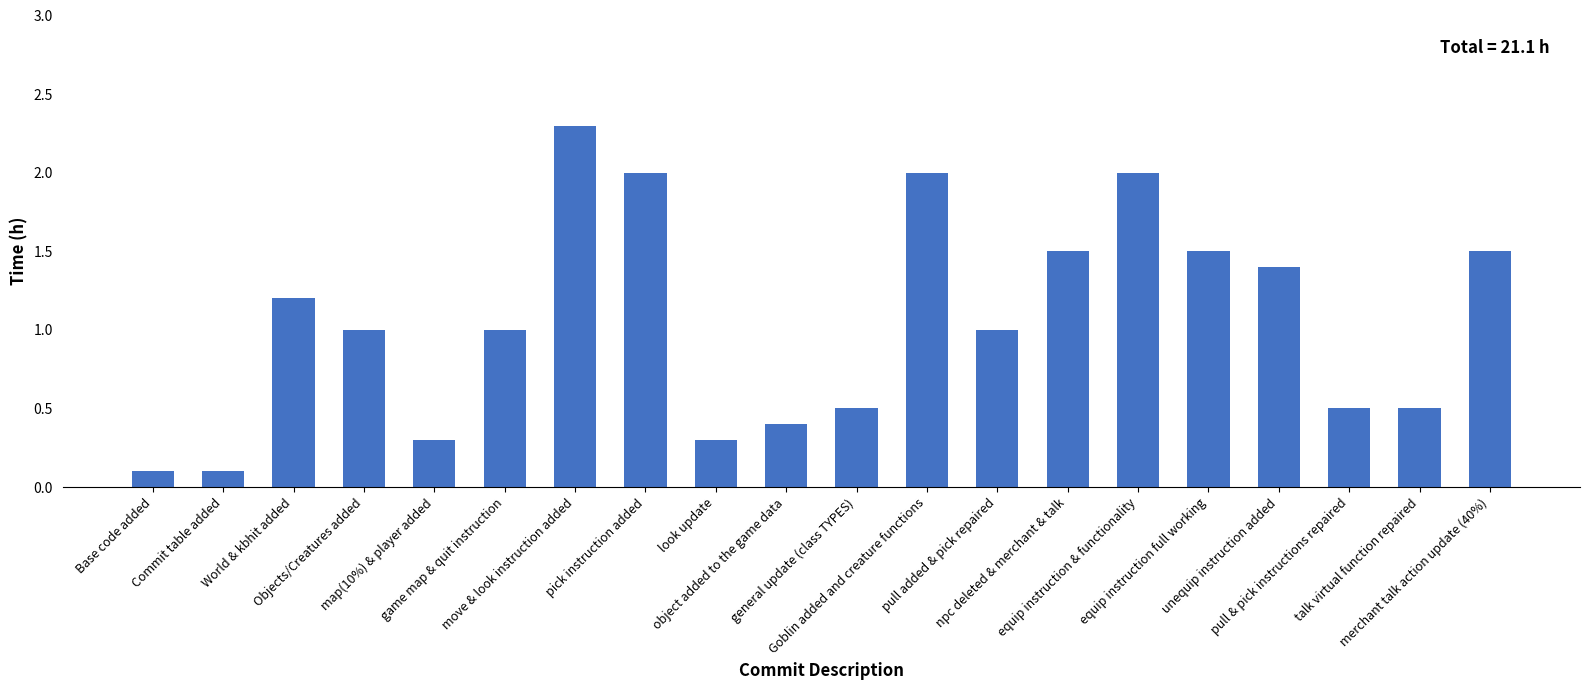

Reading left to right, transcribe all the data shown in this chart.

0.1	0.1	1.2	1.0	0.3	1.0	2.3	2.0	0.3	0.4	0.5	2.0	1.0	1.5	2.0	1.5	1.4	0.5	0.5	1.5